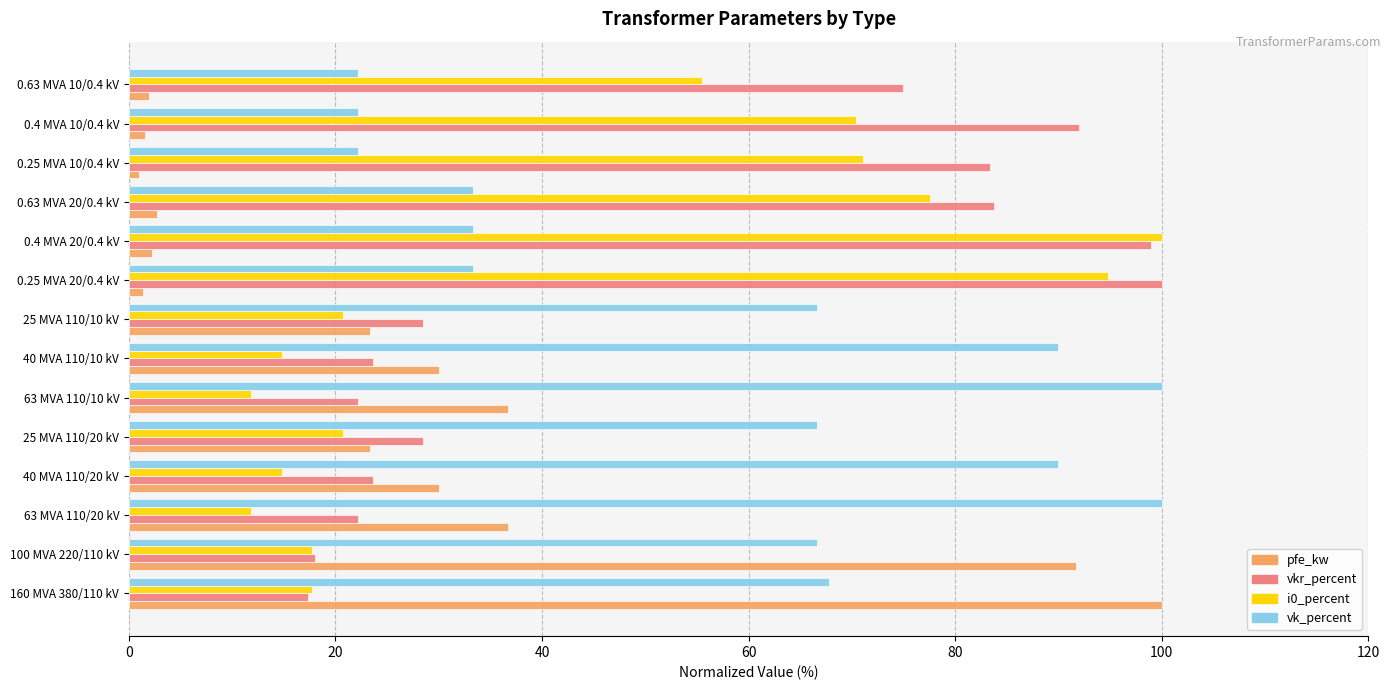

List the series in order of their overall mean, lowest first.

pfe_kw, i0_percent, vkr_percent, vk_percent